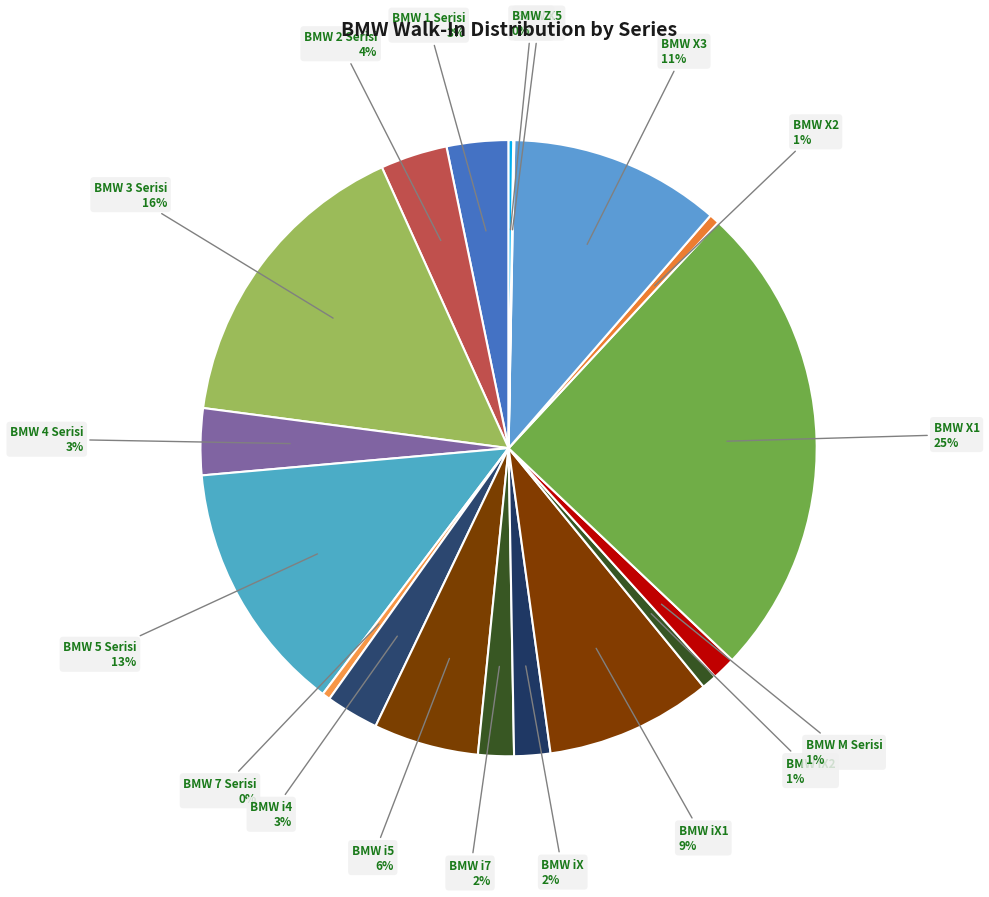

Is there any slice that represents more than half of the pie?

No